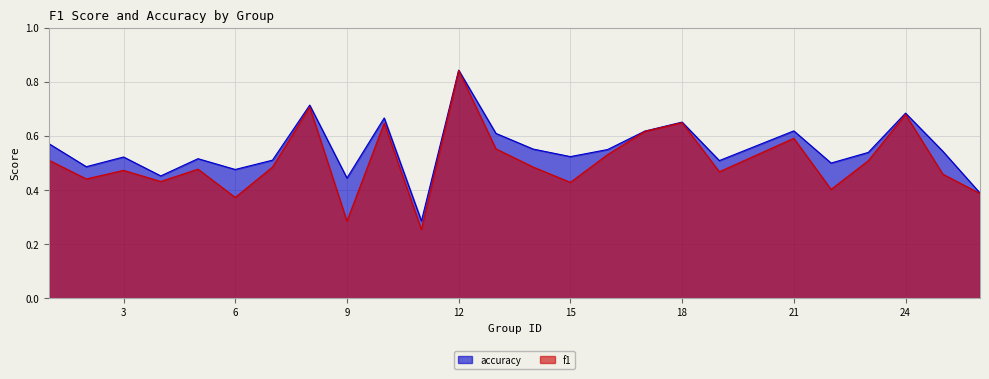

Which category has the lowest value in the accuracy series?

11